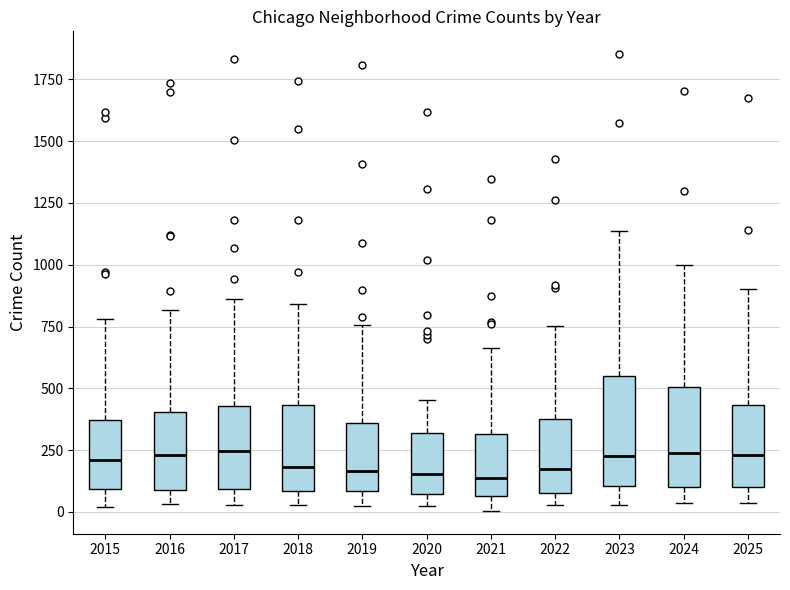

Reading left to right, read every box against the y-axis: the position of its median line, the range the box covers, and the ends of its whiskers. The values are not printed on the chart, so give them approximately, as read against the axis.

2015: median 200, box 100 to 350, whiskers 0 to 800
2016: median 250, box 100 to 400, whiskers 50 to 800
2017: median 250, box 100 to 450, whiskers 50 to 850
2018: median 200, box 100 to 450, whiskers 50 to 850
2019: median 150, box 100 to 350, whiskers 0 to 750
2020: median 150, box 50 to 300, whiskers 0 to 450
2021: median 150, box 50 to 300, whiskers 0 to 650
2022: median 150, box 100 to 400, whiskers 50 to 750
2023: median 250, box 100 to 550, whiskers 50 to 1150
2024: median 250, box 100 to 500, whiskers 50 to 1000
2025: median 250, box 100 to 450, whiskers 50 to 900